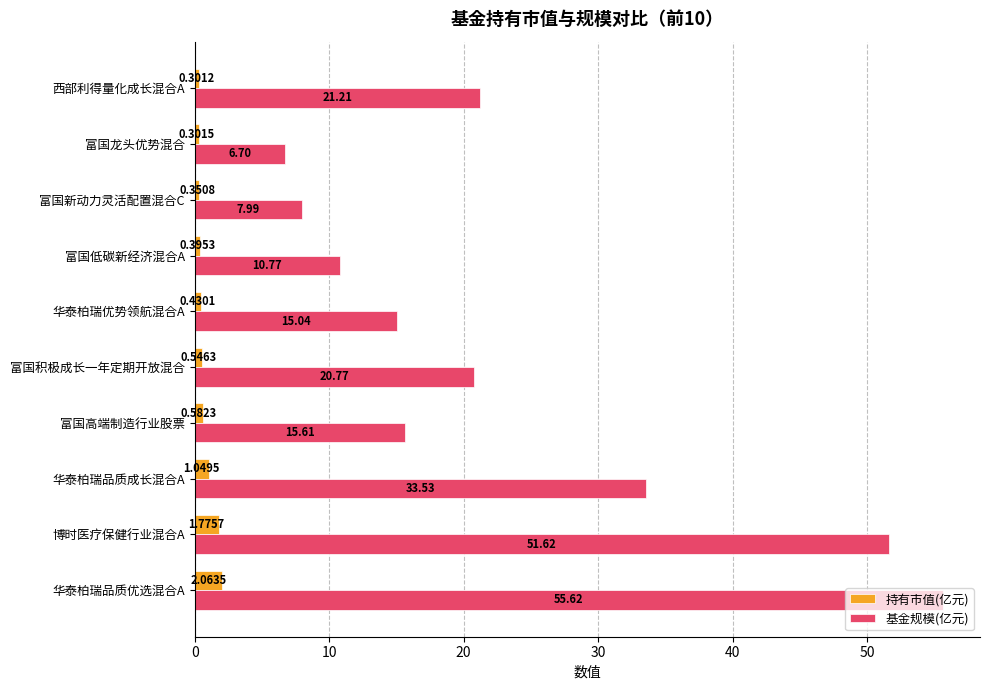

What is the spread (max minus min) of values at 华泰柏瑞优势领航混合A?

14.6